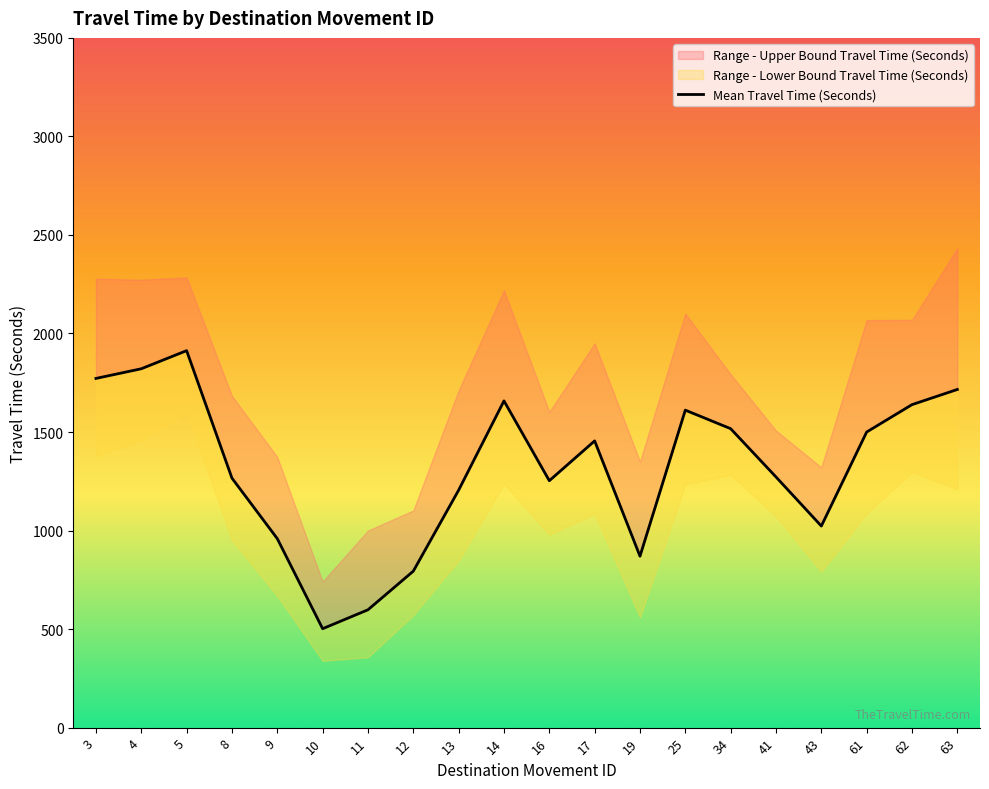

At which category is the sum across all series the highest?

5